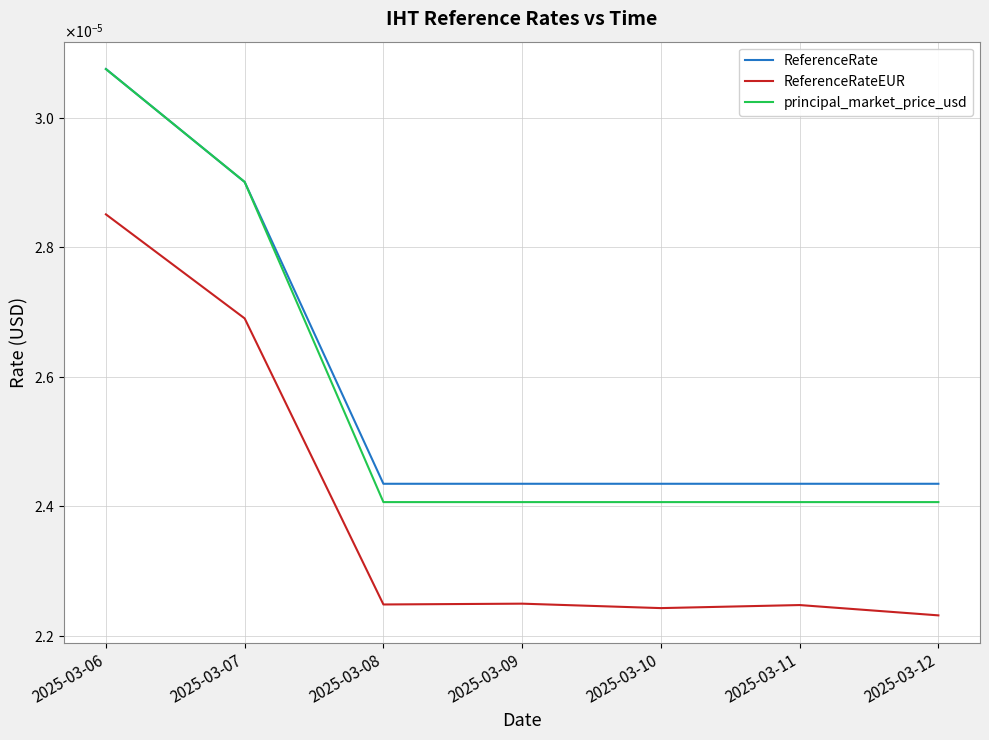

Rank the categories by principal_market_price_usd value from highest to lowest.

2025-03-06, 2025-03-07, 2025-03-08, 2025-03-09, 2025-03-10, 2025-03-11, 2025-03-12